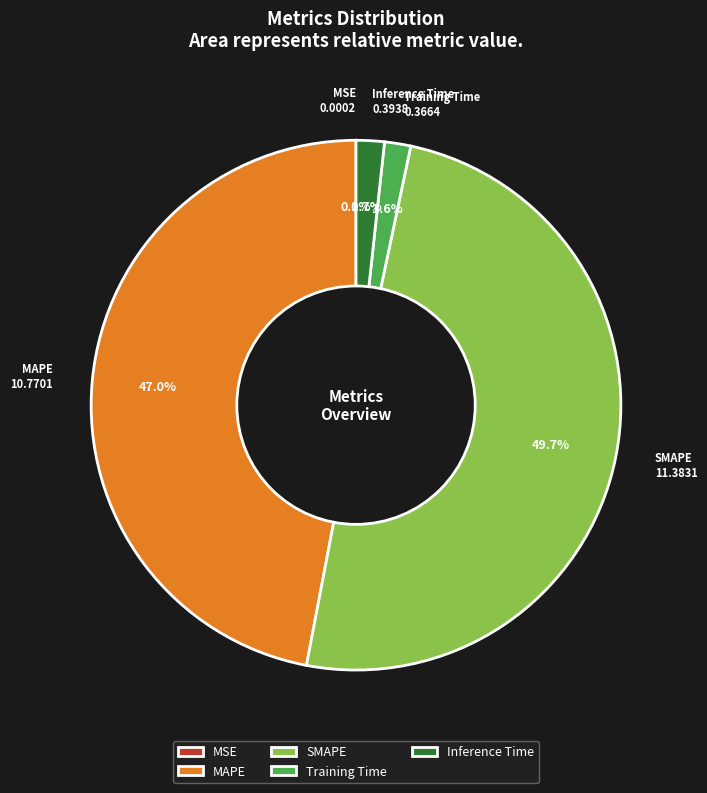

Which has a higher value, MAPE or SMAPE?

SMAPE